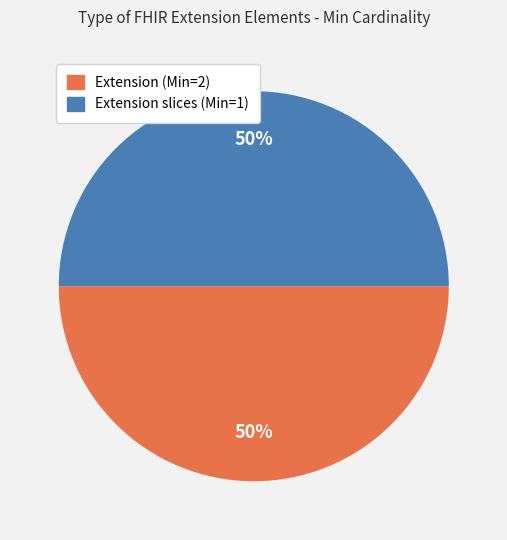

How many segments does this pie chart have?

2